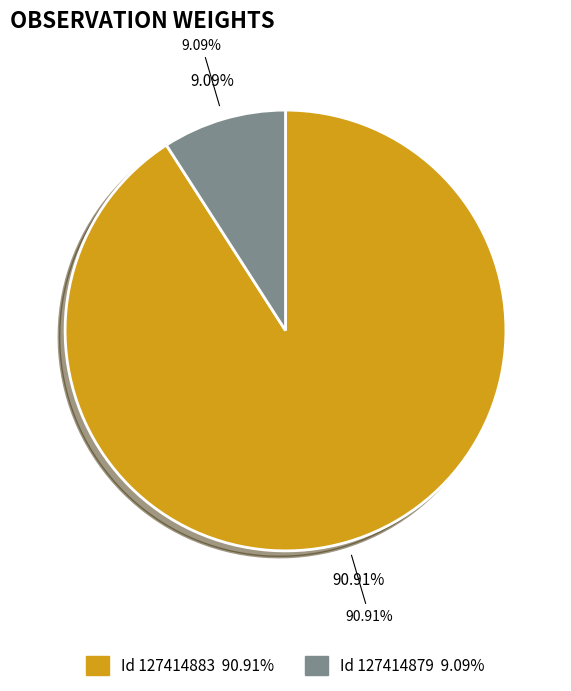

How many slices are in this pie chart?

2